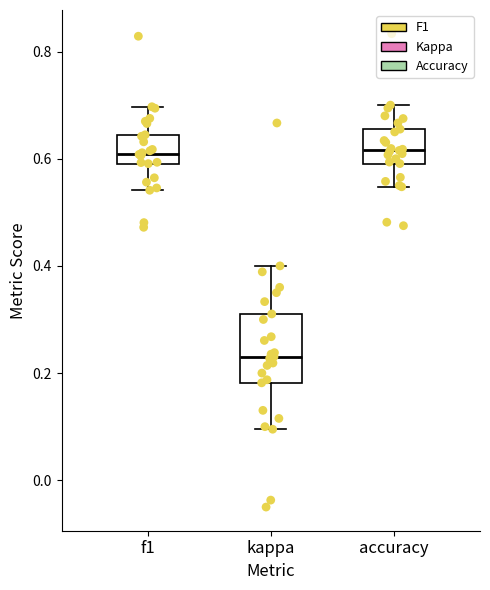

Where does the lower whisker of the box for kappa end on the y-axis? The values are not printed on the chart, so give them approximately, as read against the axis.

0.10